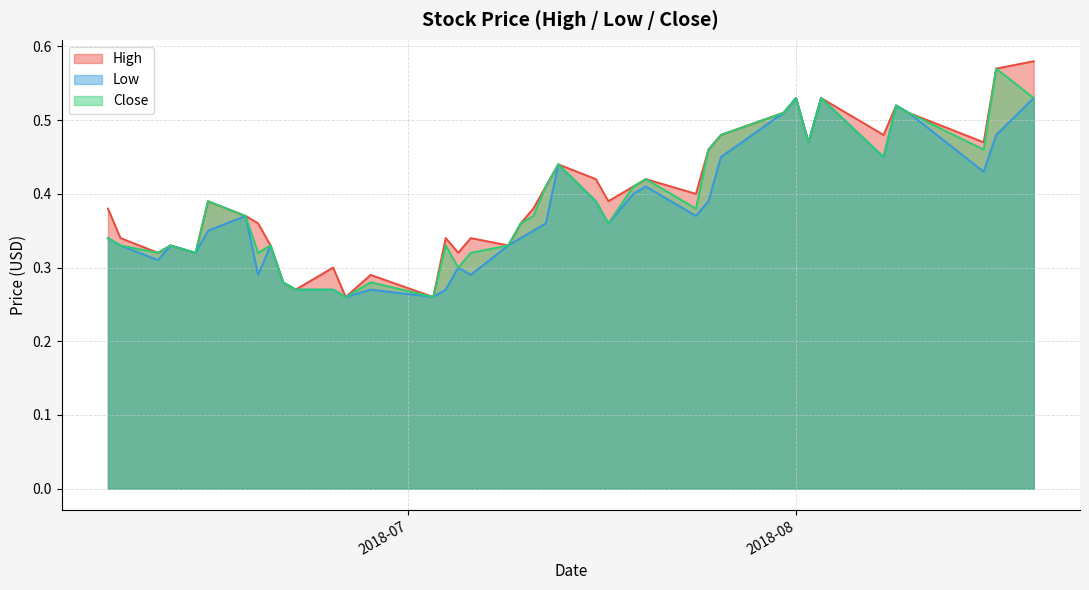

Which series changed the most between 2018-06-20 and 2018-08-02?

High